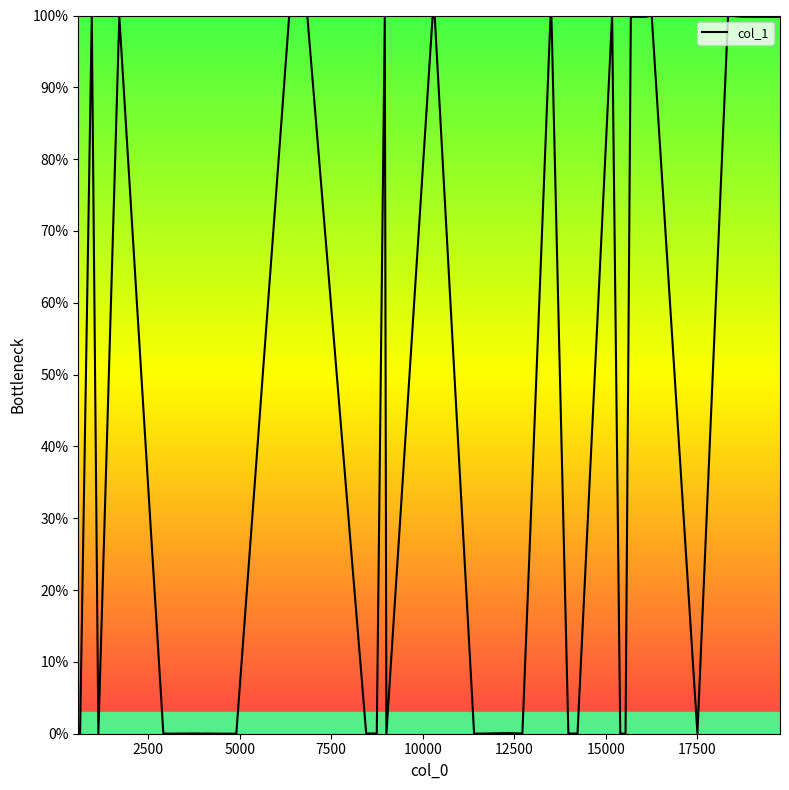

What is the greatest value displayed?

100.0